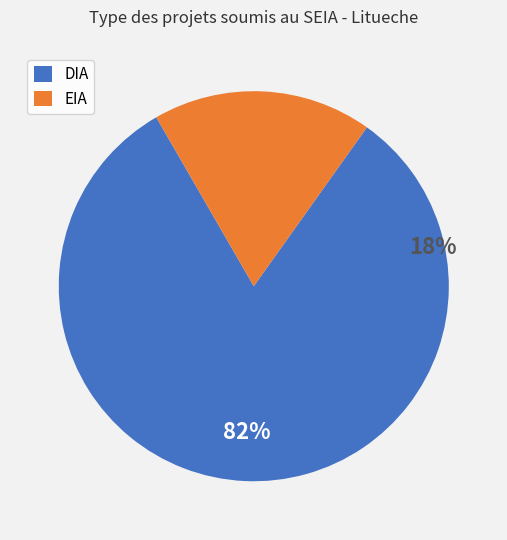

To the nearest percent, what percentage of the pie is DIA?

82%